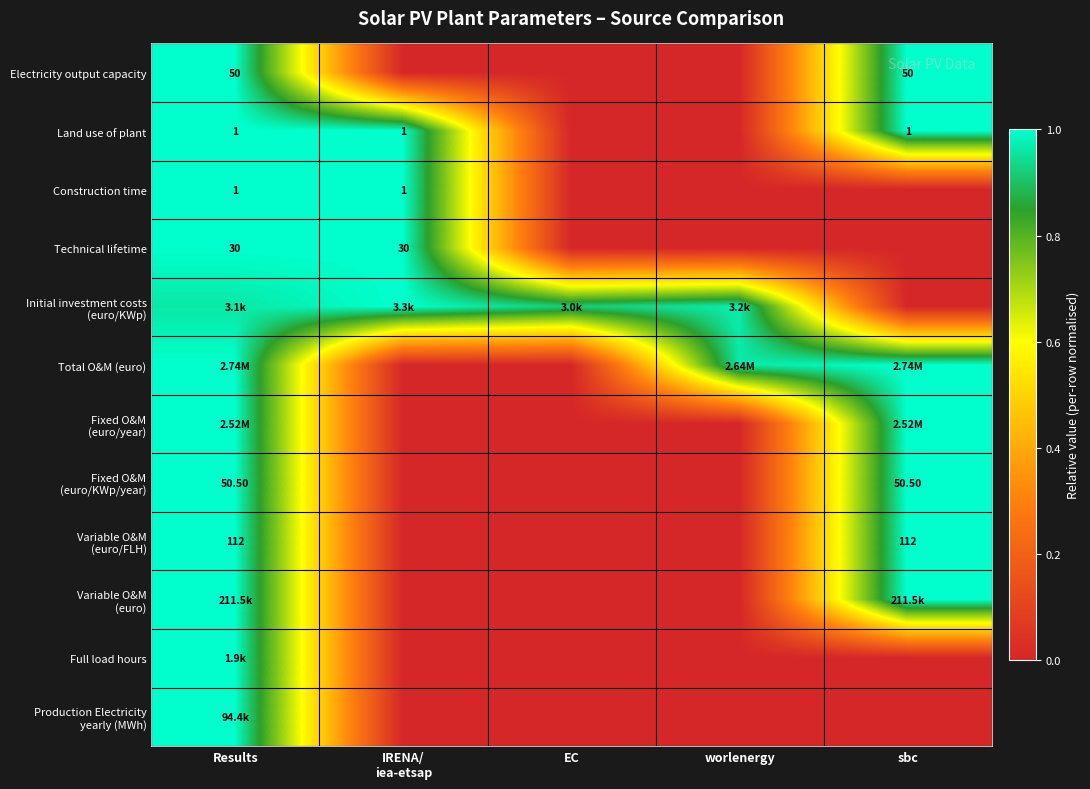

Count the Fixed O&M (euro/KWp/year) values in the range 0 to 1.

5